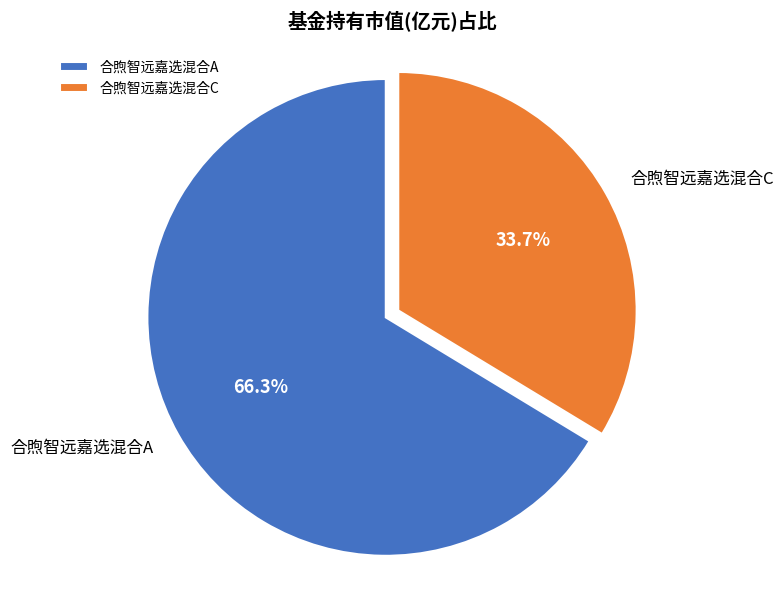

To the nearest percent, what is the difference between the largest and smallest slice percentages?

33%